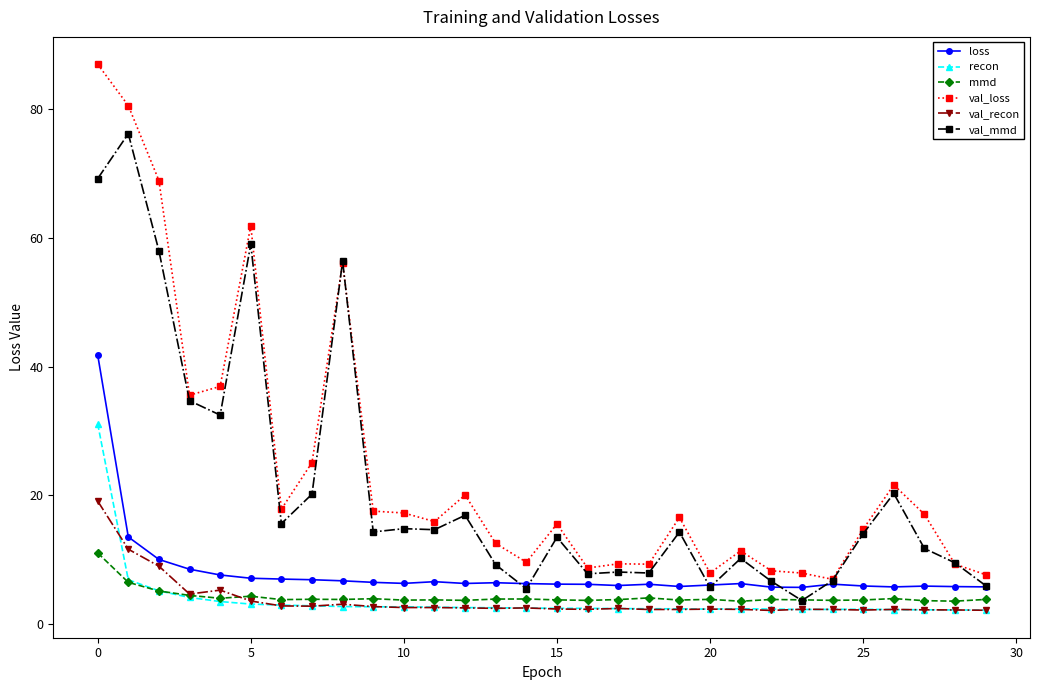

True or false: loss and recon intersect in this chart.

False